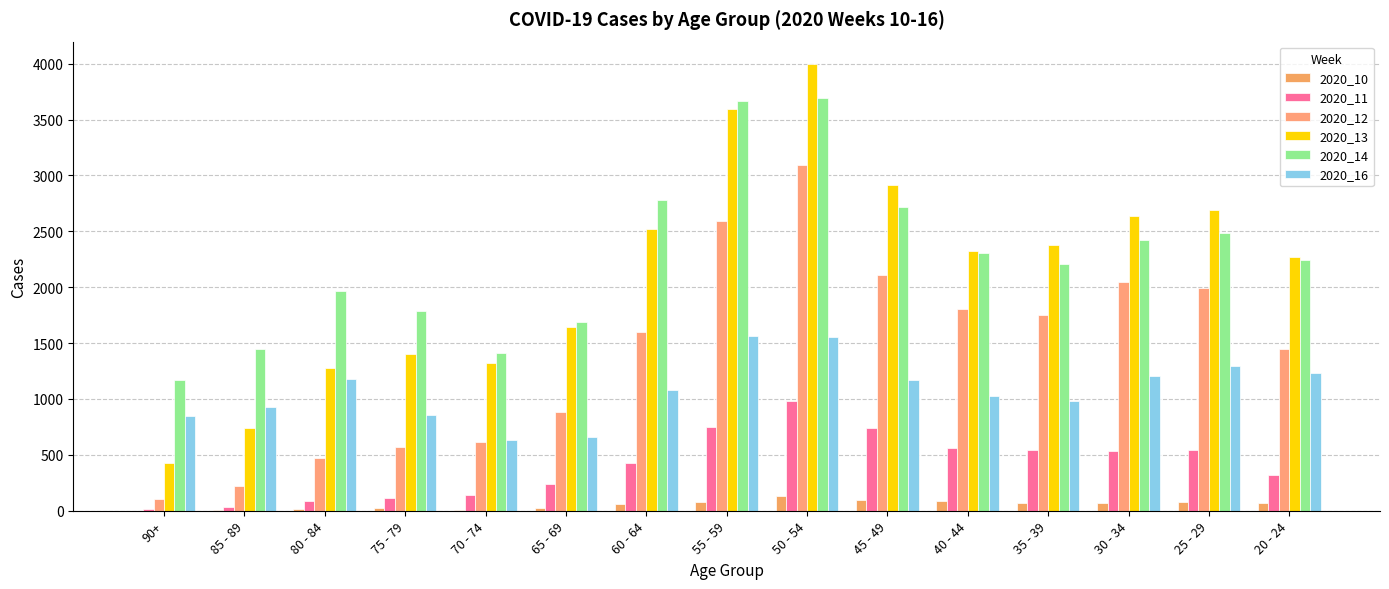

Reading right to left, transcribe all the data shown in this chart.

2020_10: 70	76	69	67	85	99	133	77	61	25	11	24	12	6	1
2020_11: 323	547	537	546	565	744	980	751	427	237	145	114	85	38	13
2020_12: 1445	1995	2051	1753	1801	2106	3090	2595	1600	885	619	571	468	219	102
2020_13: 2270	2689	2635	2380	2325	2919	3998	3591	2522	1646	1326	1404	1281	736	424
2020_14: 2244	2485	2419	2205	2306	2714	3694	3667	2778	1690	1413	1788	1965	1447	1171
2020_16: 1230	1293	1205	981	1023	1174	1559	1563	1083	659	631	853	1180	925	848